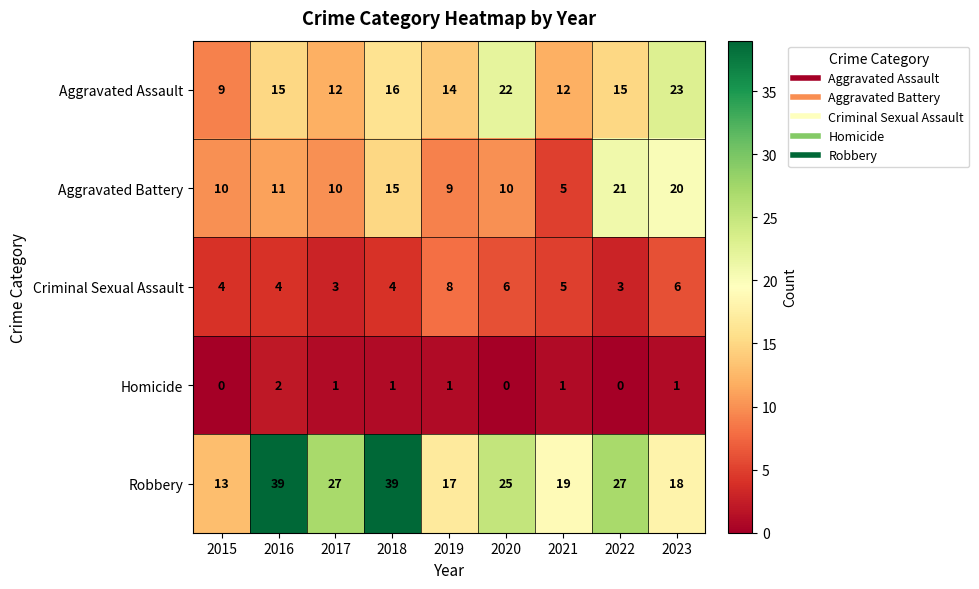

Count the number of categories in the chart.

9